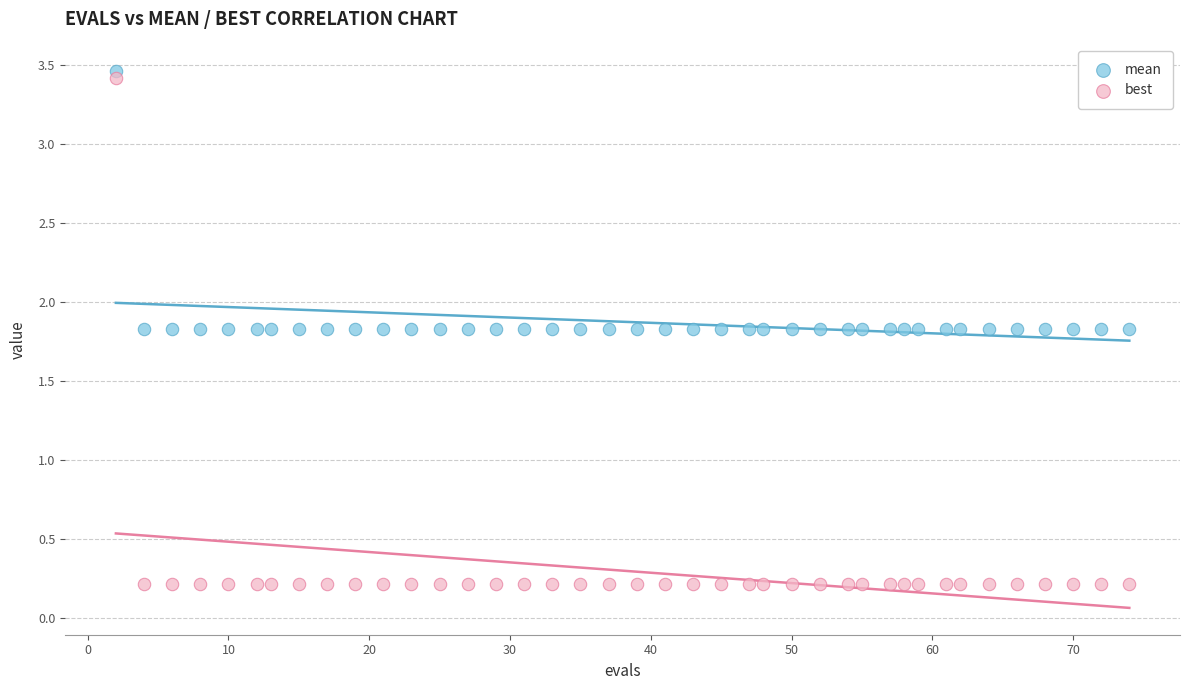

Across all data points, what is the range of Y values (max minus min)?

3.2